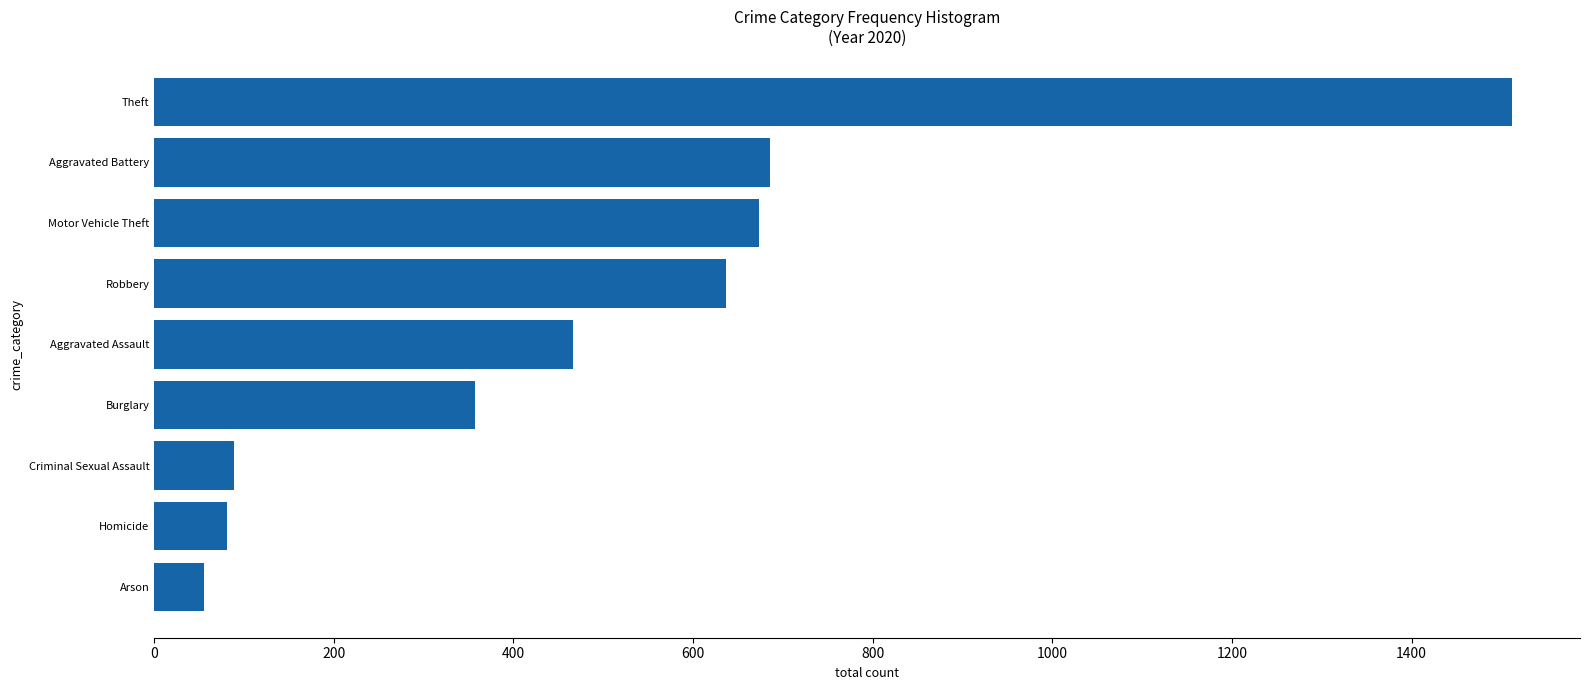

Which has a higher value, Burglary or Criminal Sexual Assault?

Burglary